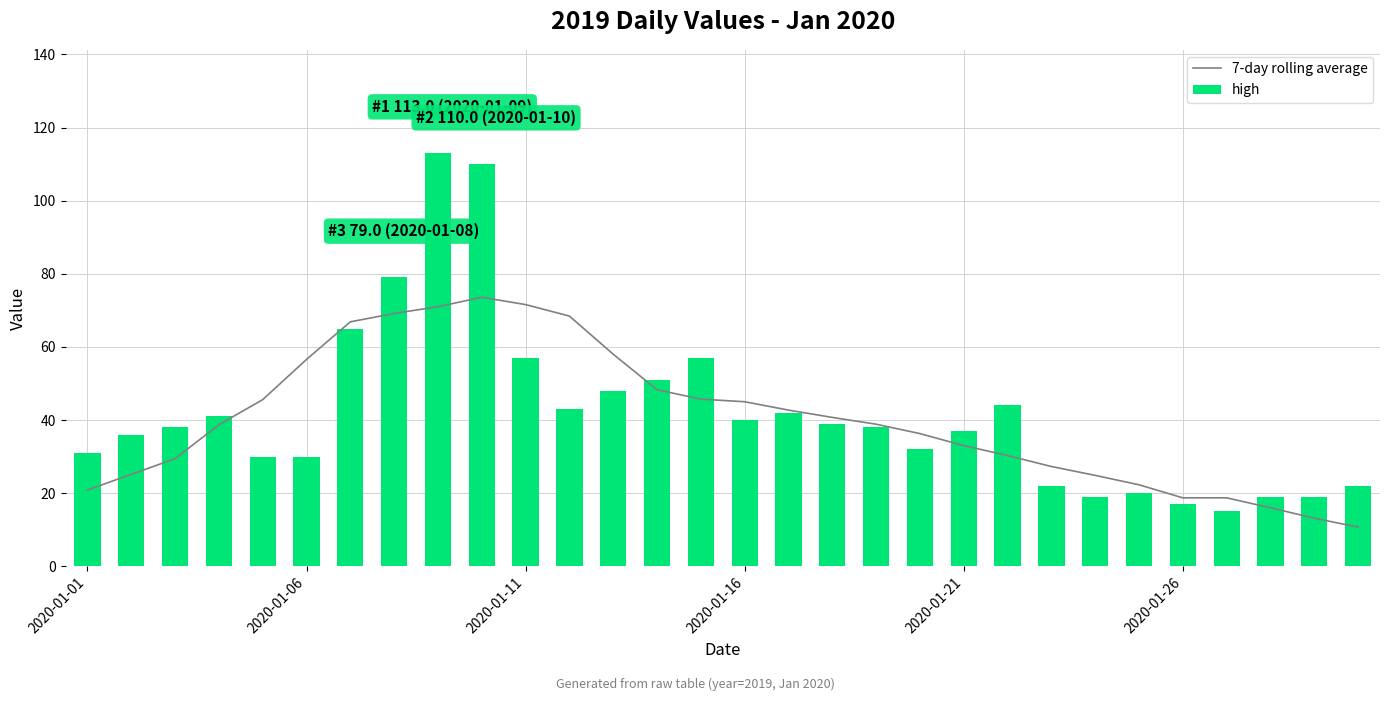

What is the difference between the maximum and second lowest values in the high series?

96